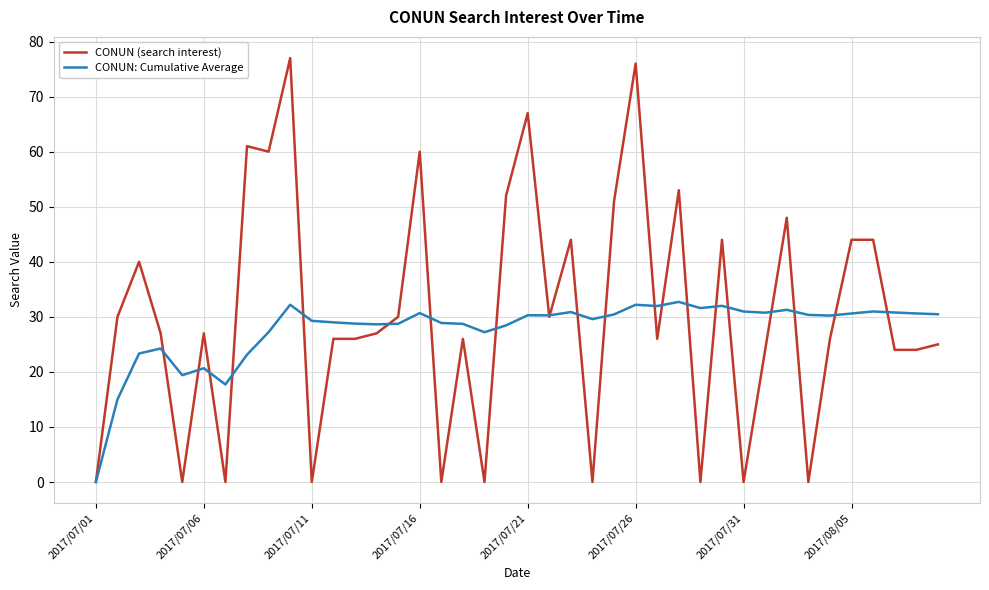

Which series has the widest spread of values?

CONUN (search interest)